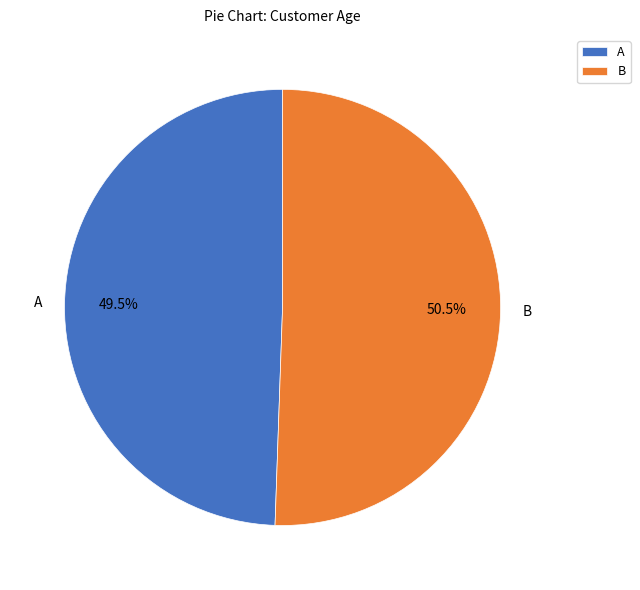

How many segments does this pie chart have?

2